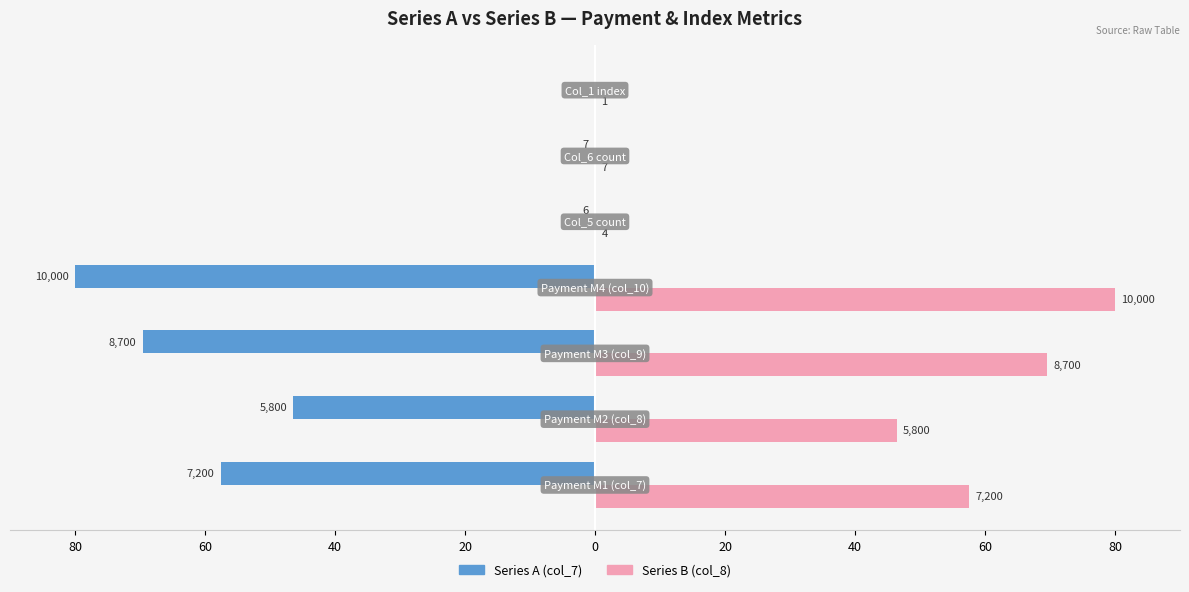

What are all the series names shown in the legend?

Series A (col_7), Series B (col_8)